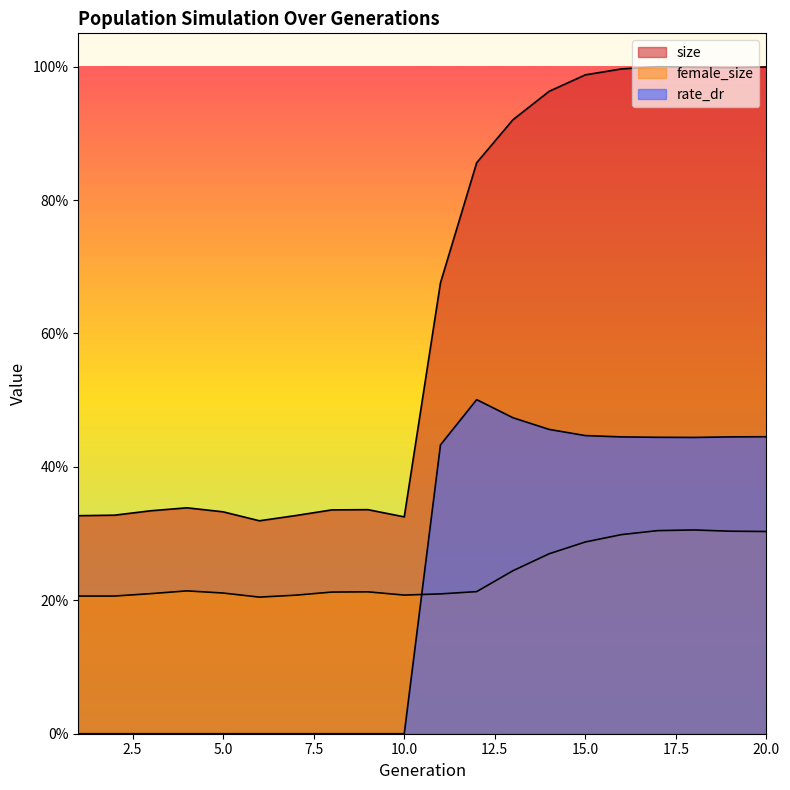

What is the difference between the rate_dr values at 12 and 20?

0.1